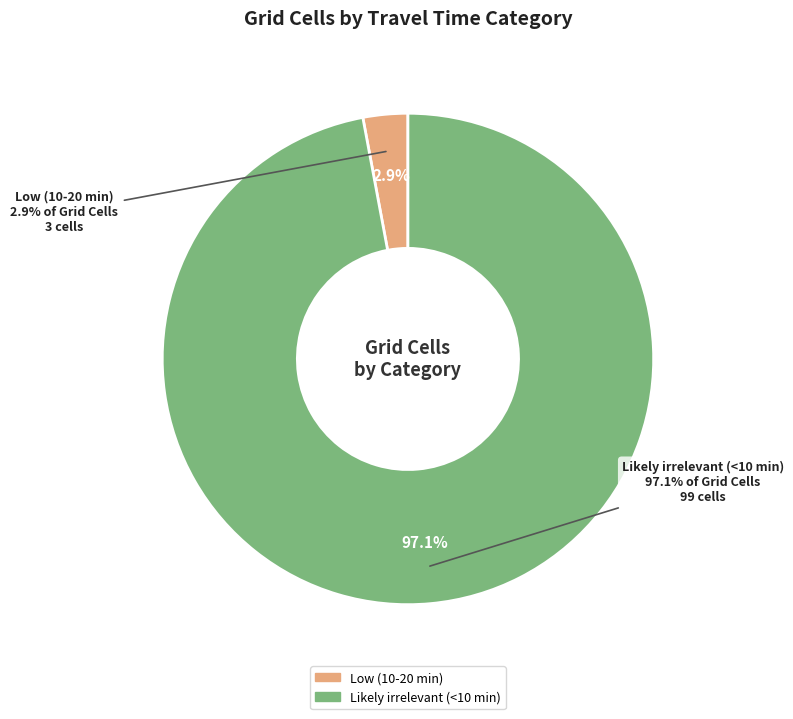

Is Low (10-20 min) the majority of the pie?

No